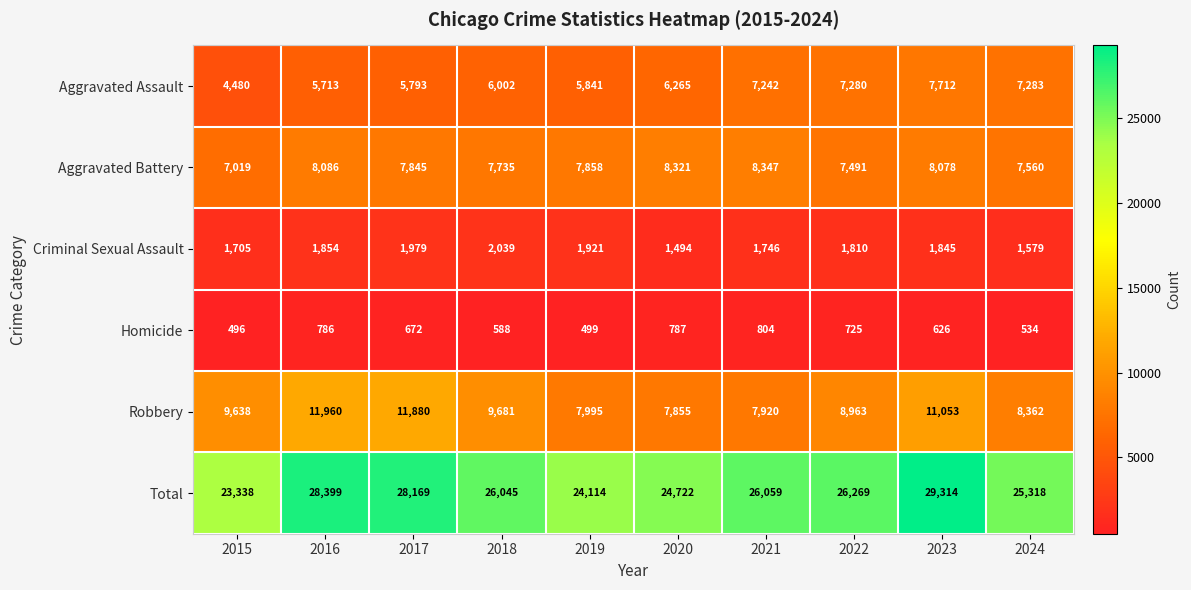

What is the sum of all Criminal Sexual Assault values?

17972